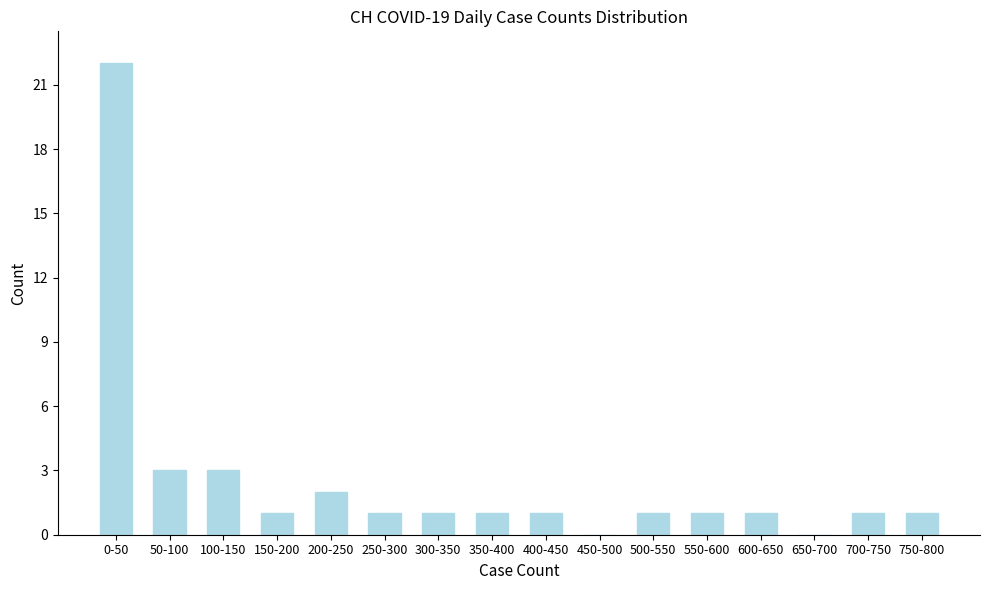

Reading left to right, extract all data points from this chart.

0-50=22	50-100=3	100-150=3	150-200=1	200-250=2	250-300=1	300-350=1	350-400=1	400-450=1	450-500=0	500-550=1	550-600=1	600-650=1	650-700=0	700-750=1	750-800=1